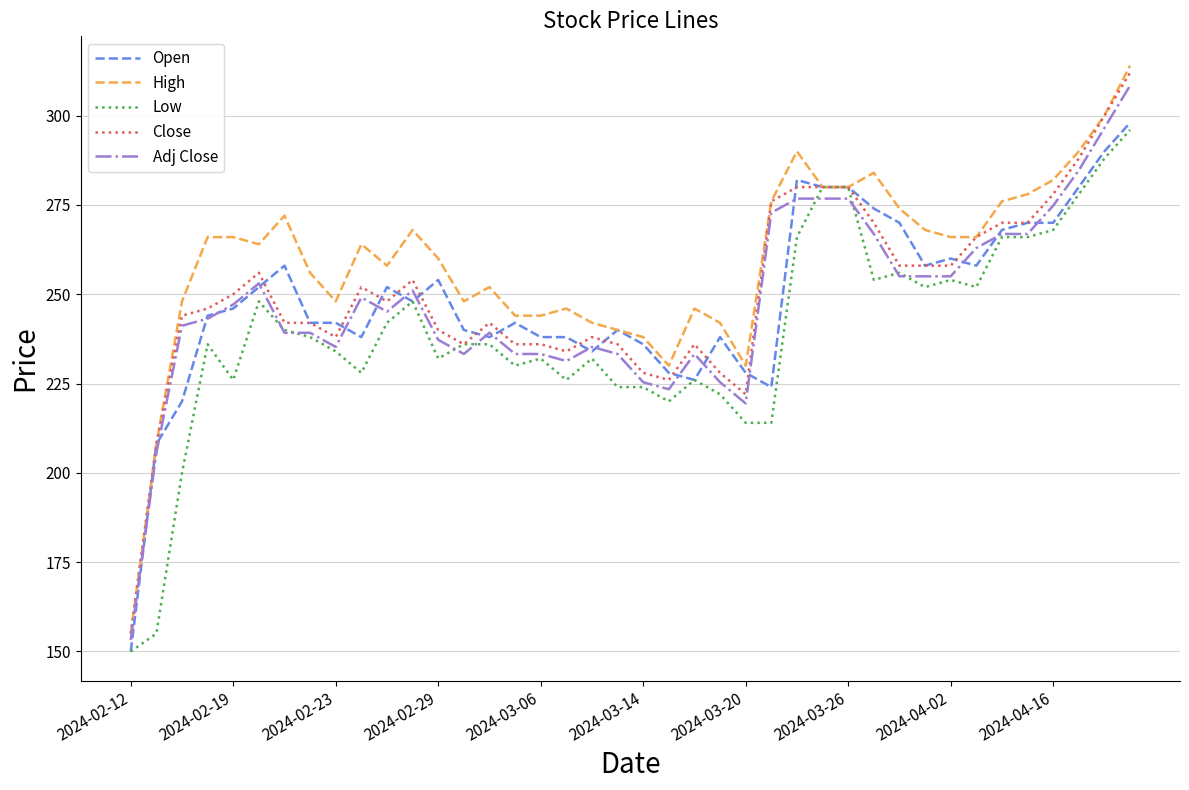

What is the difference between the maximum and minimum values in the Close series?

157.0